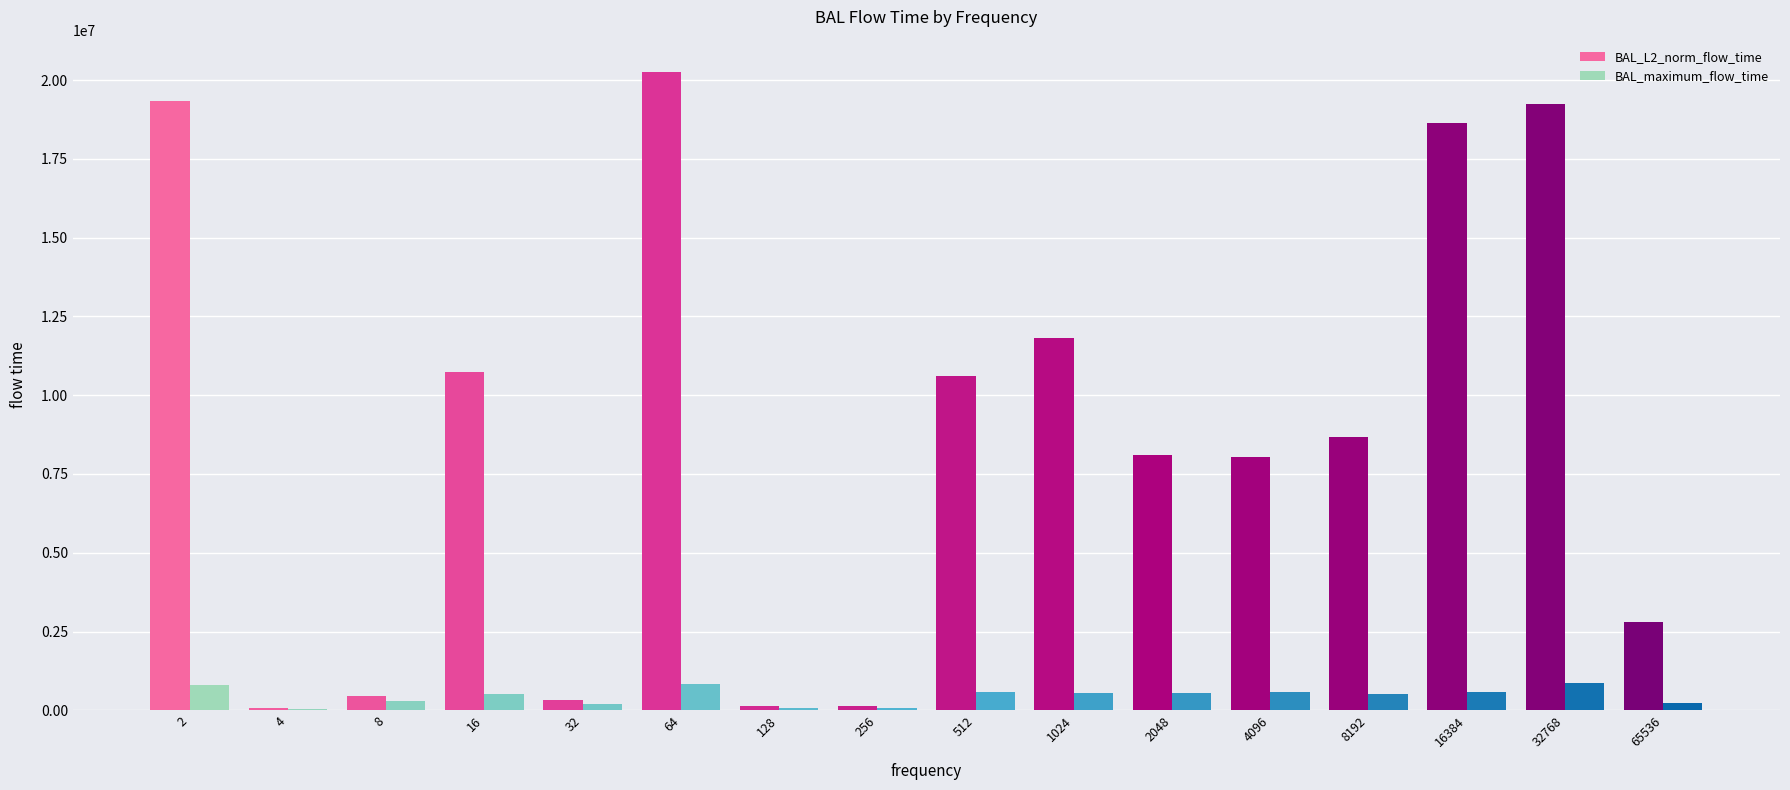

The BAL_L2_norm_flow_time series shows 12254918.3 at 64. True or false?

False